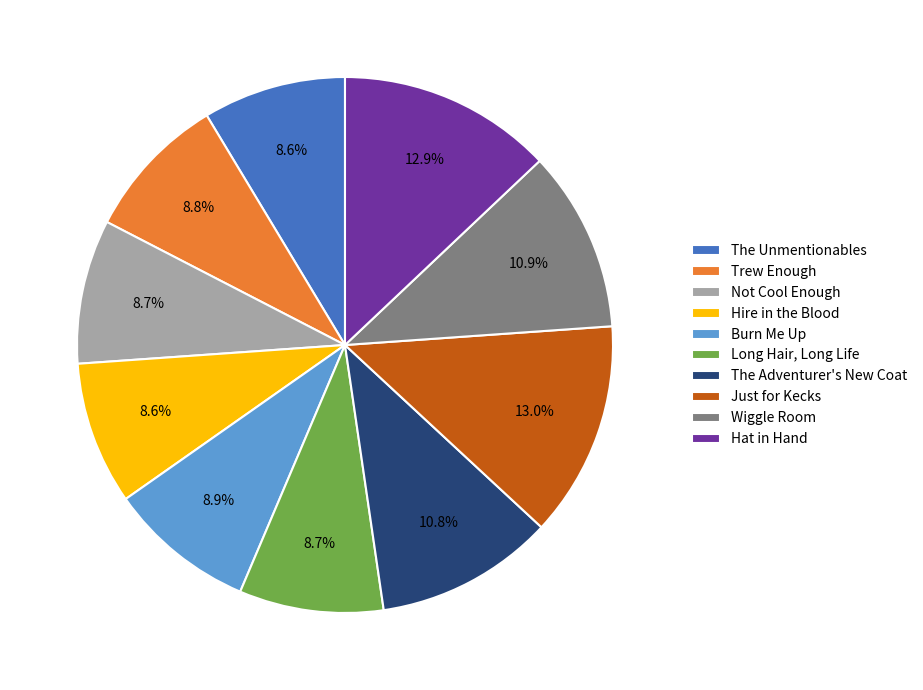

What is the ratio of the value at The Unmentionables to the value at The Adventurer's New Coat?

0.8